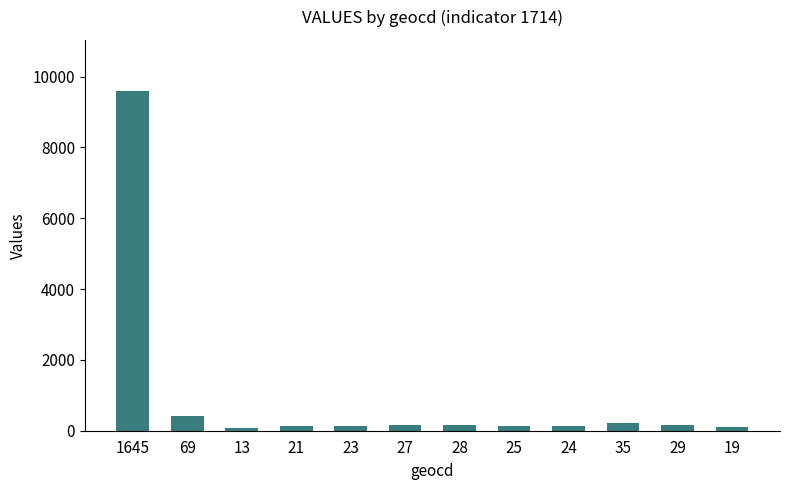

What is the greatest value displayed?

9597